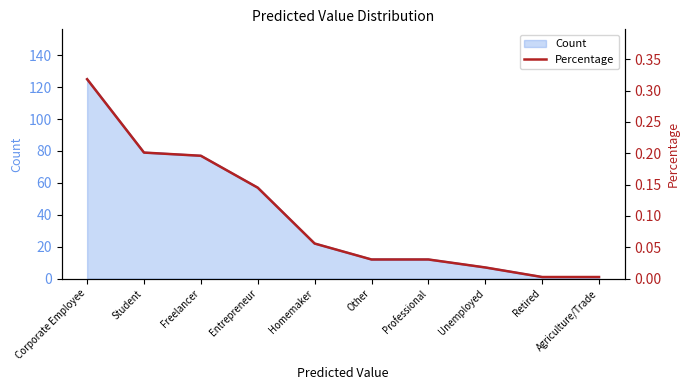

Reading right to left, transcribe all the data shown in this chart.

0.0	0.0	0.0	0.0	0.0	0.1	0.1	0.2	0.2	0.3